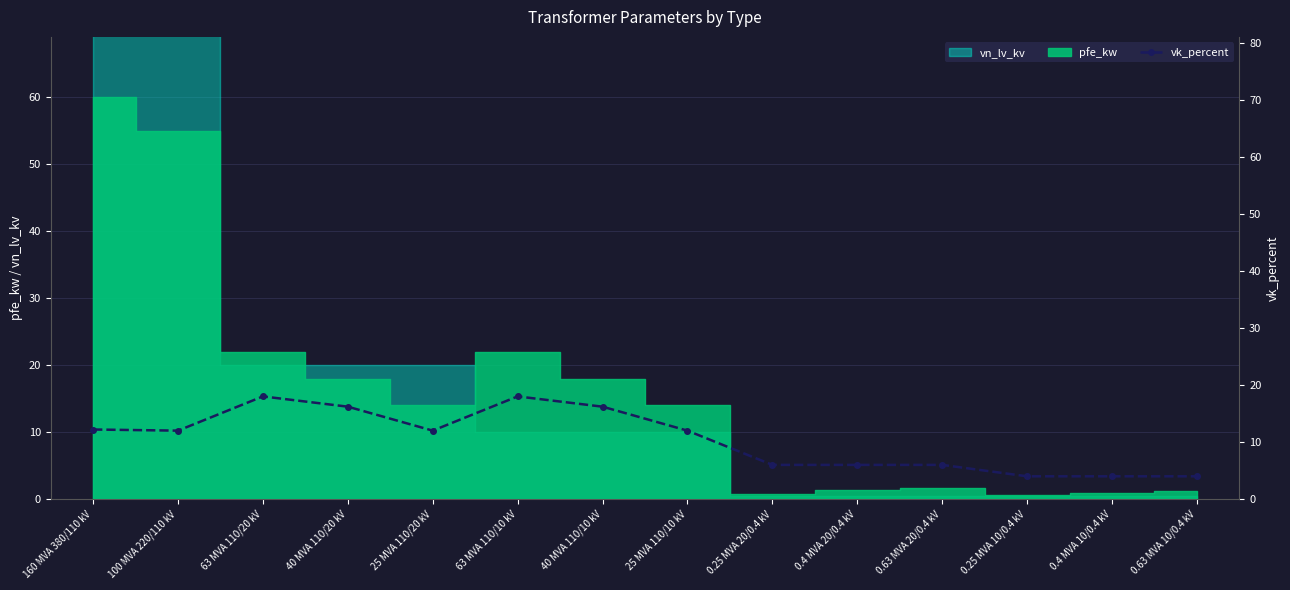

Which category has the lowest value across all series?

0.25 MVA 10/0.4 kV